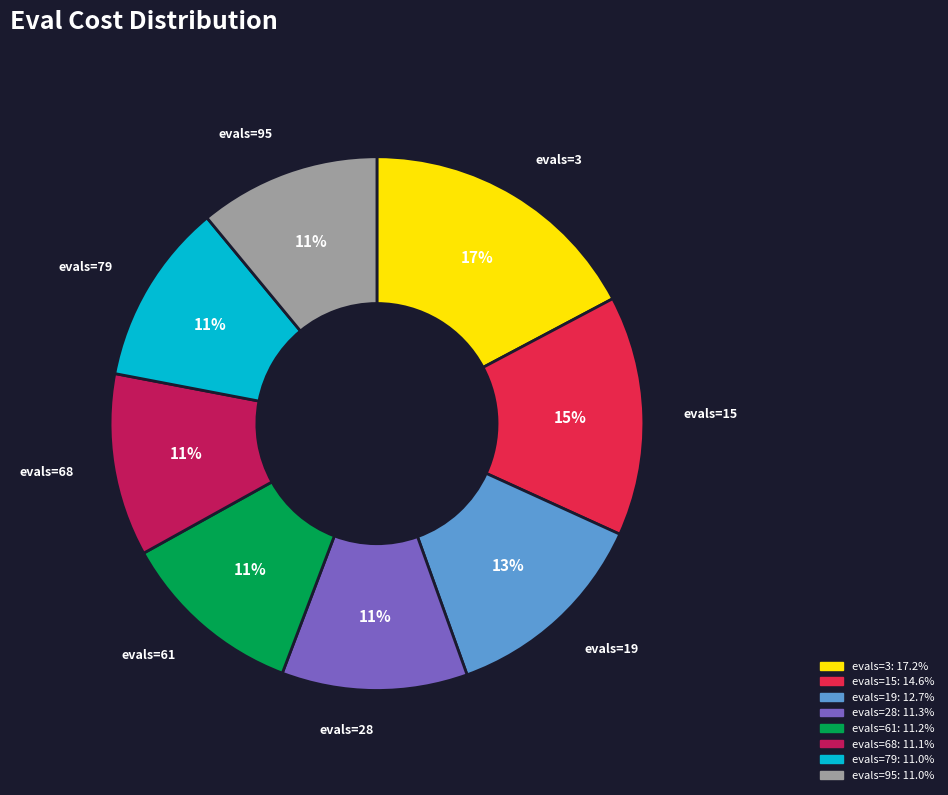

To the nearest percent, what is the combined percentage of evals=61 and evals=15?

26%